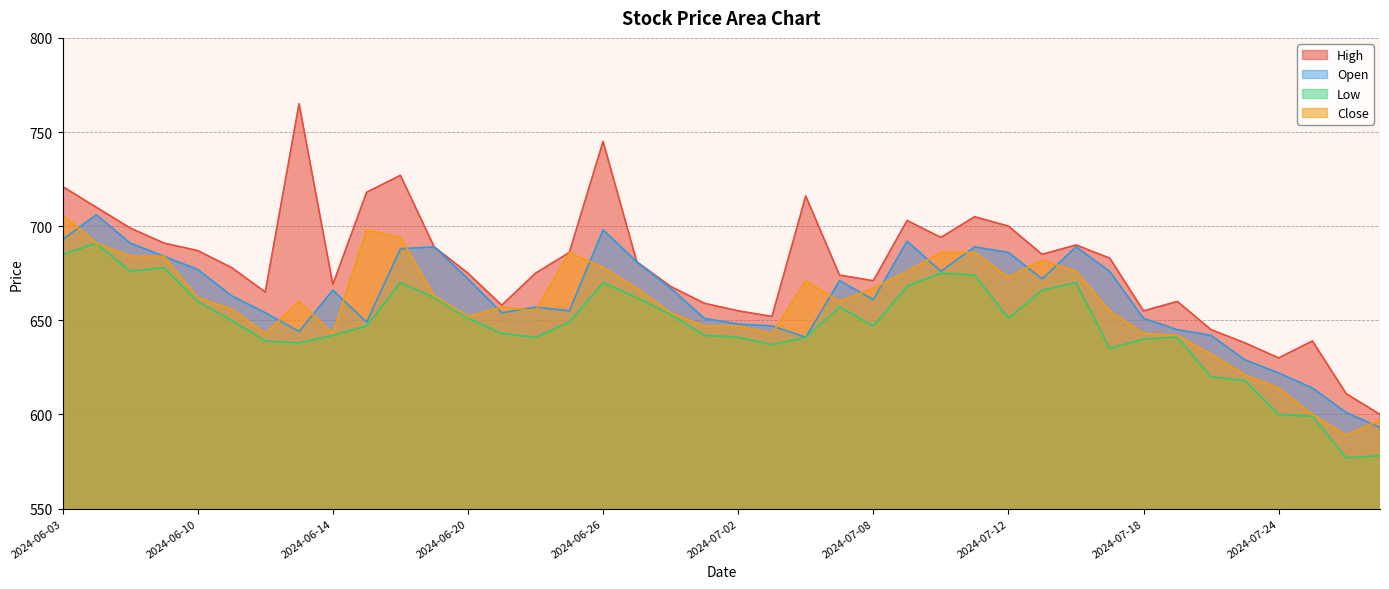

What is the maximum value shown in the chart?

765